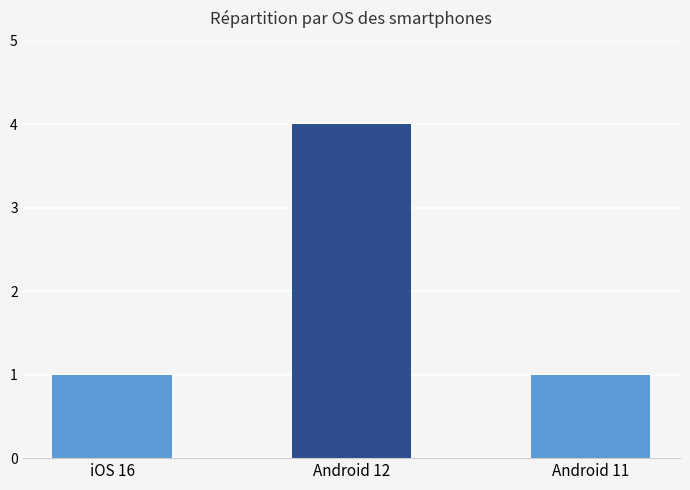

How many distinct data groups are displayed?

1